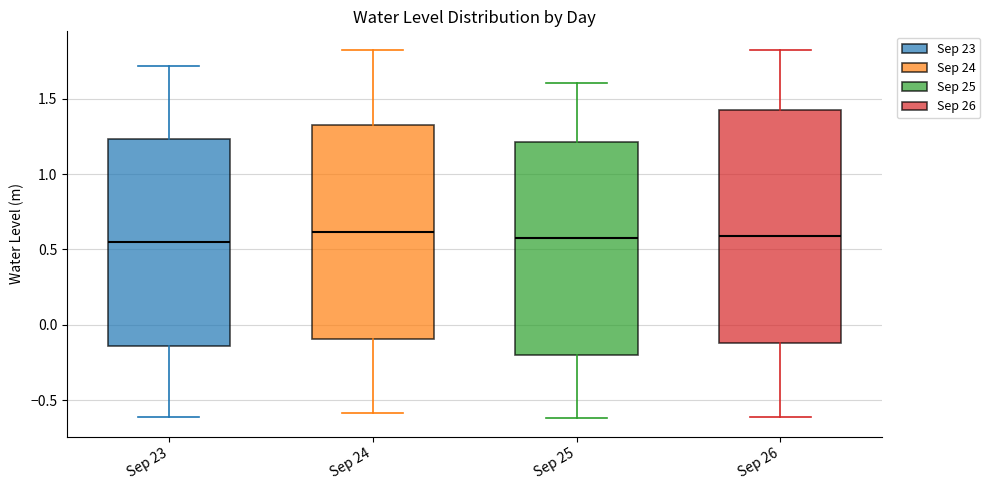

Where is the upper edge of the box for Sep 26 on the y-axis? The values are not printed on the chart, so give them approximately, as read against the axis.

1.45